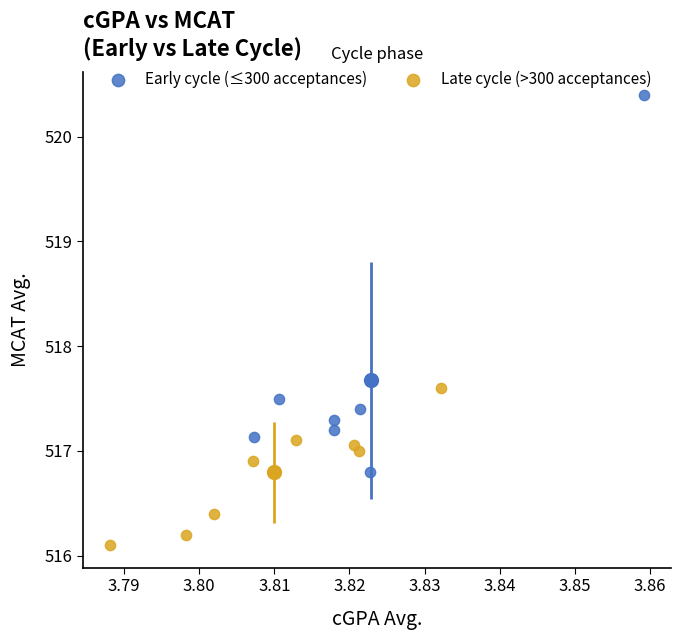

Which series has the widest spread of Y values?

Early cycle (≤300 acceptances)